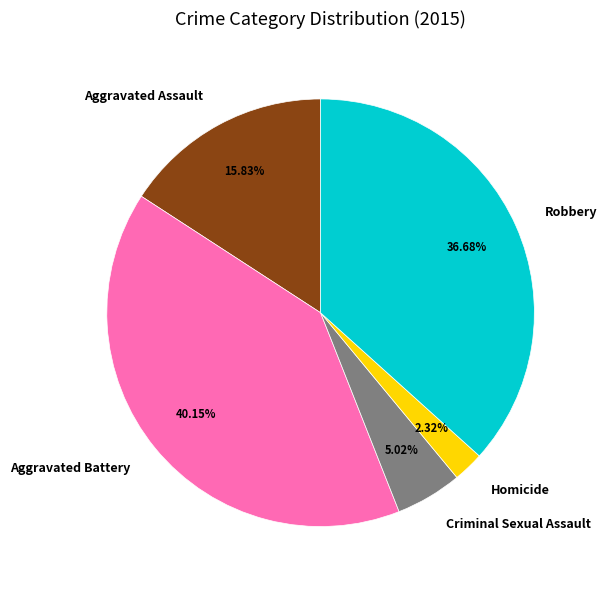

Is Aggravated Assault the majority of the pie?

No